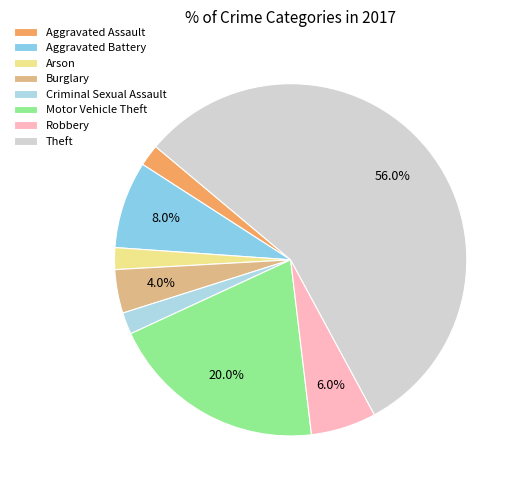

Between Aggravated Battery and Arson, which is larger?

Aggravated Battery